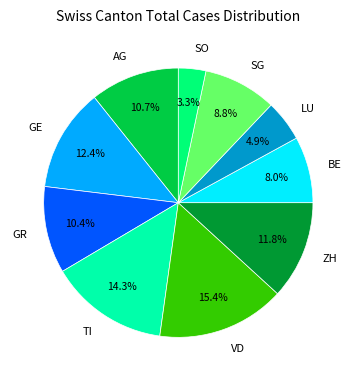

How many segments does this pie chart have?

10